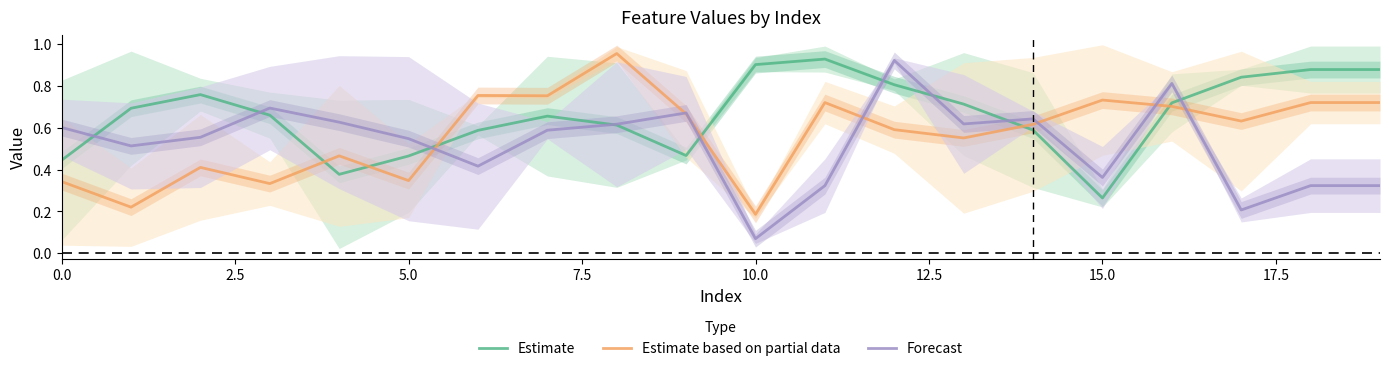

At which label is Estimate based on partial data closest to 0?

10.0